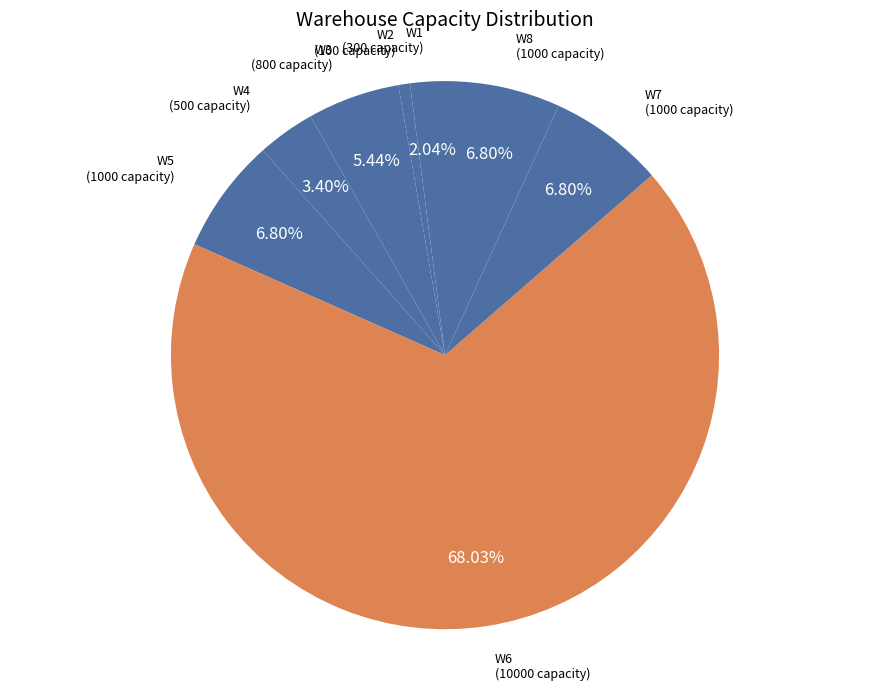

Count the number of slices in the pie.

8